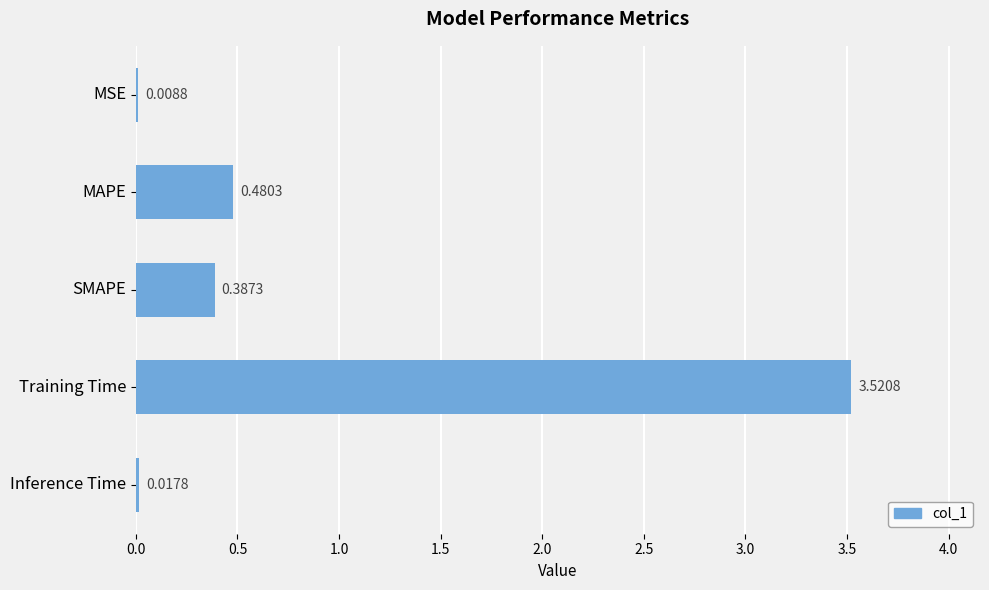

What is the sum of all values?

4.4